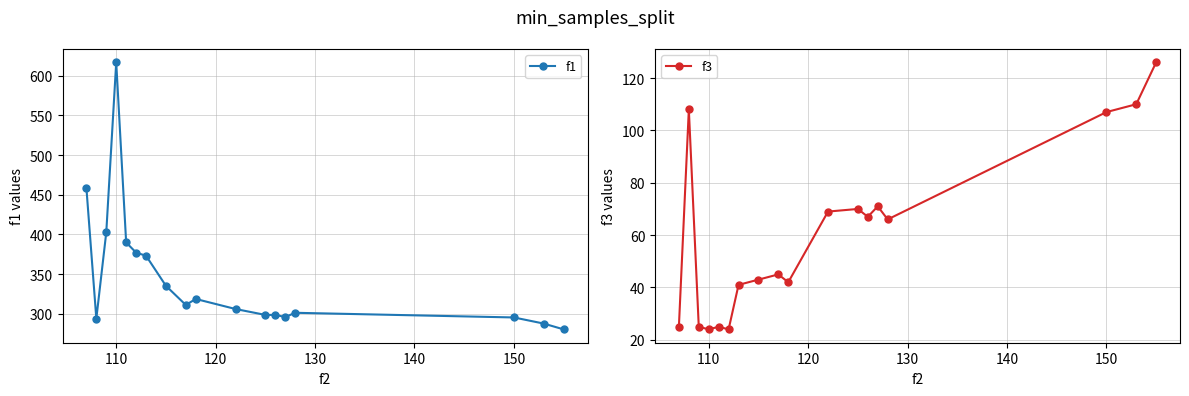

What is the average value of the f3 series?

60